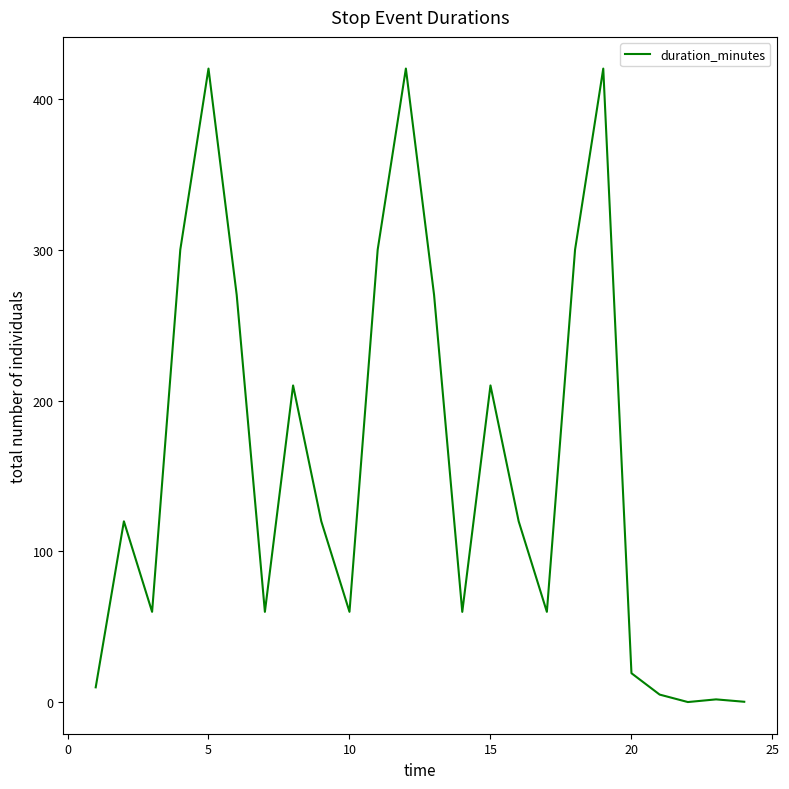

What is the difference between the maximum and minimum values?

419.8